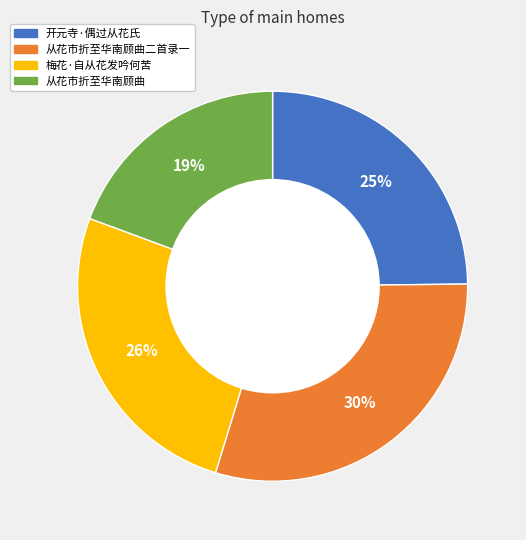

Is there a majority slice in this chart?

No